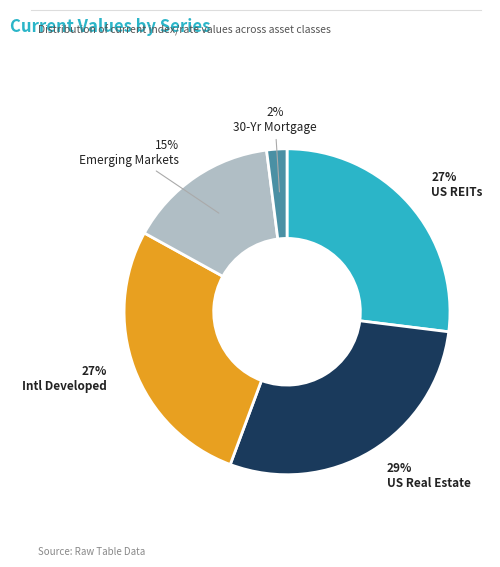

Does any single category account for the majority?

No